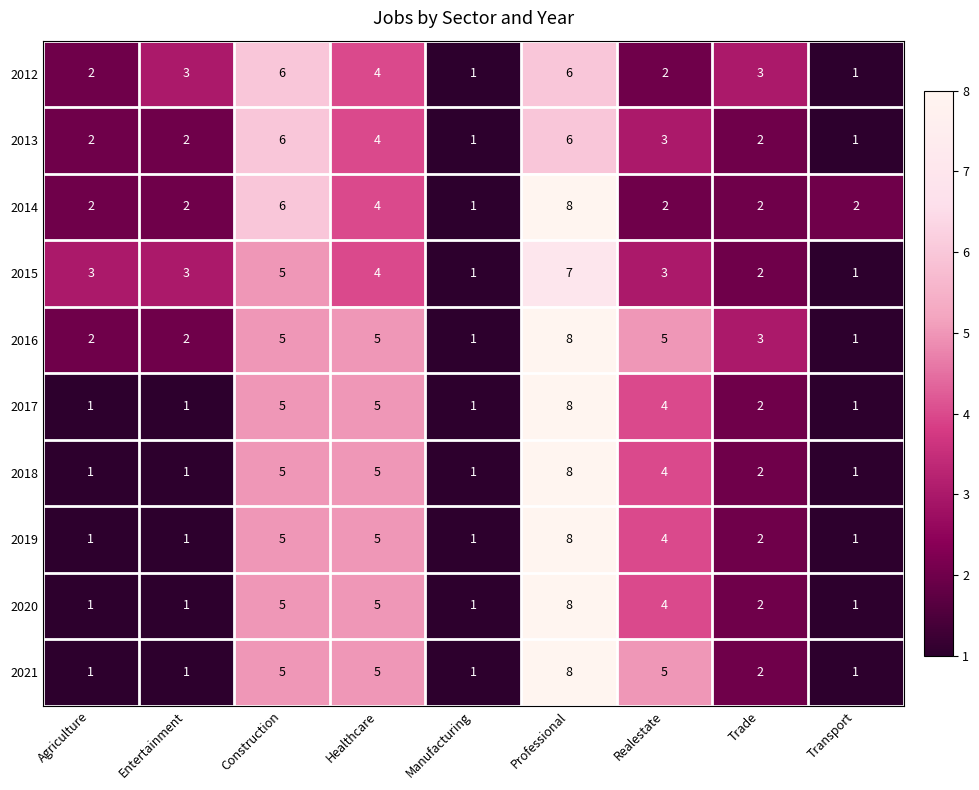

How many series are shown in this chart?

10